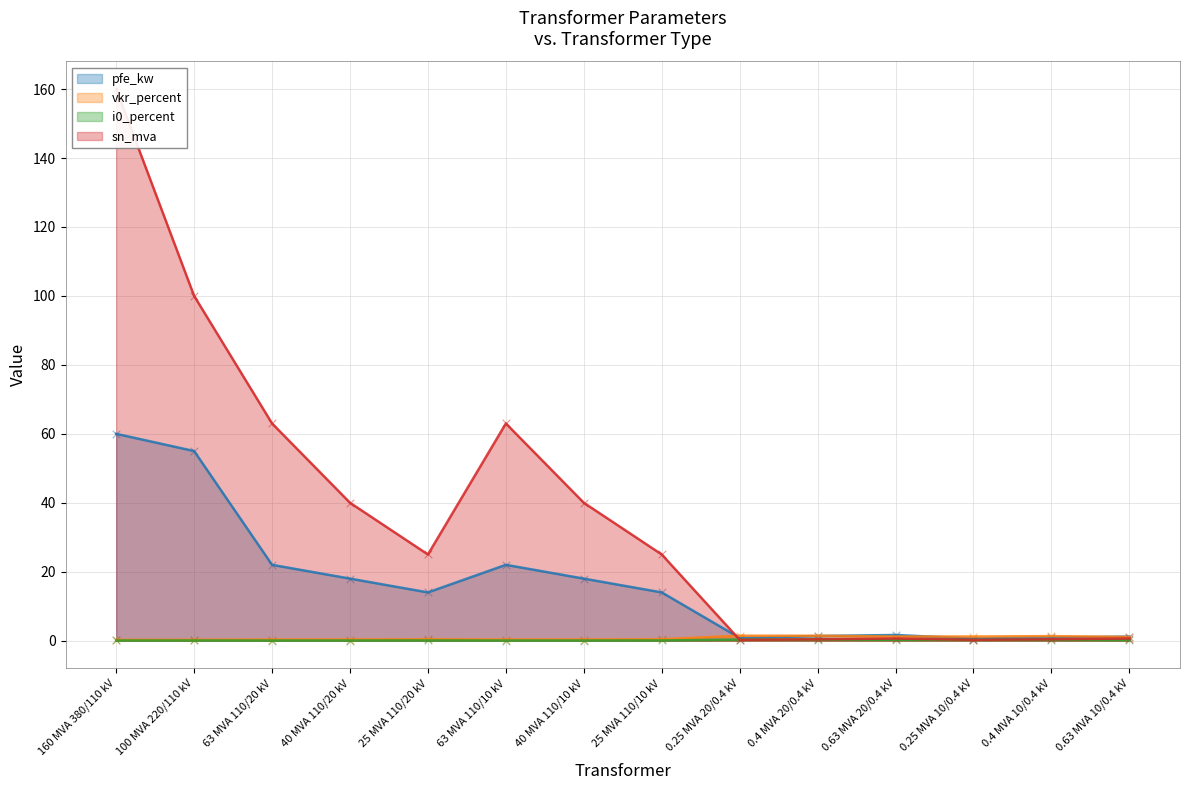

At how many categories does at least one series exceed 0?

14